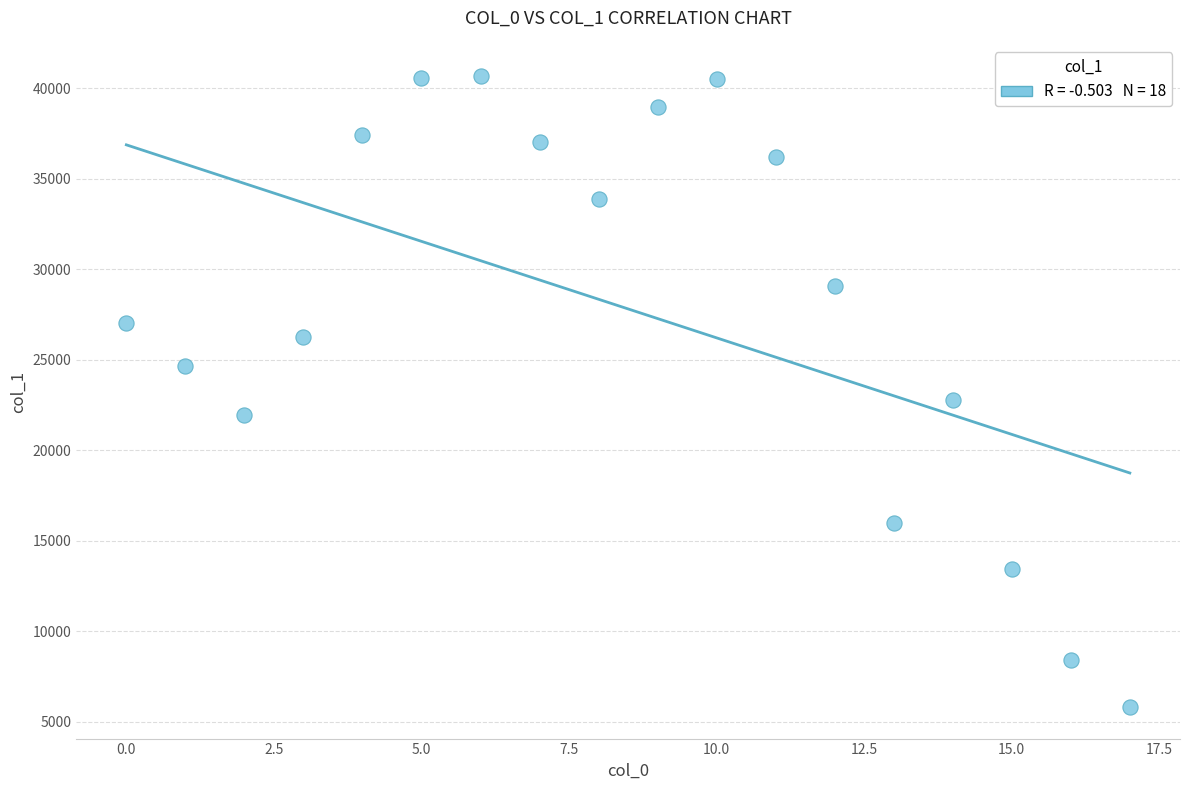

What Y value in the scatter plot is closest to 23235?

22796